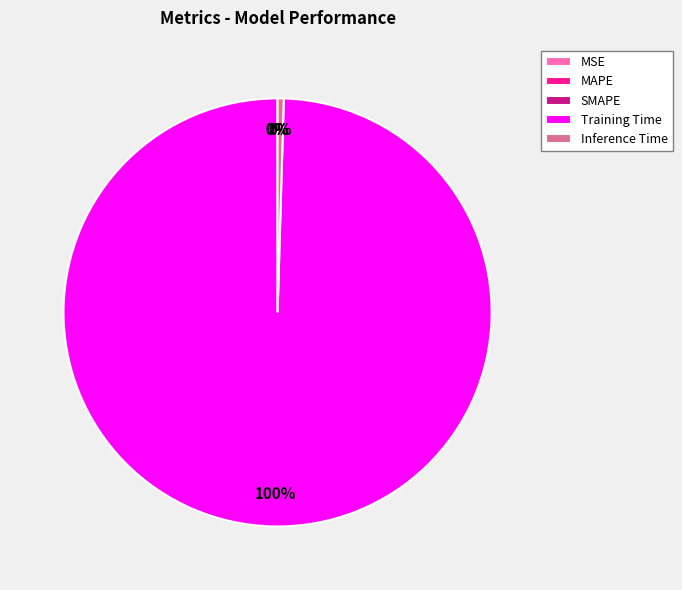

True or false: Inference Time accounts for 15% of the total.

False